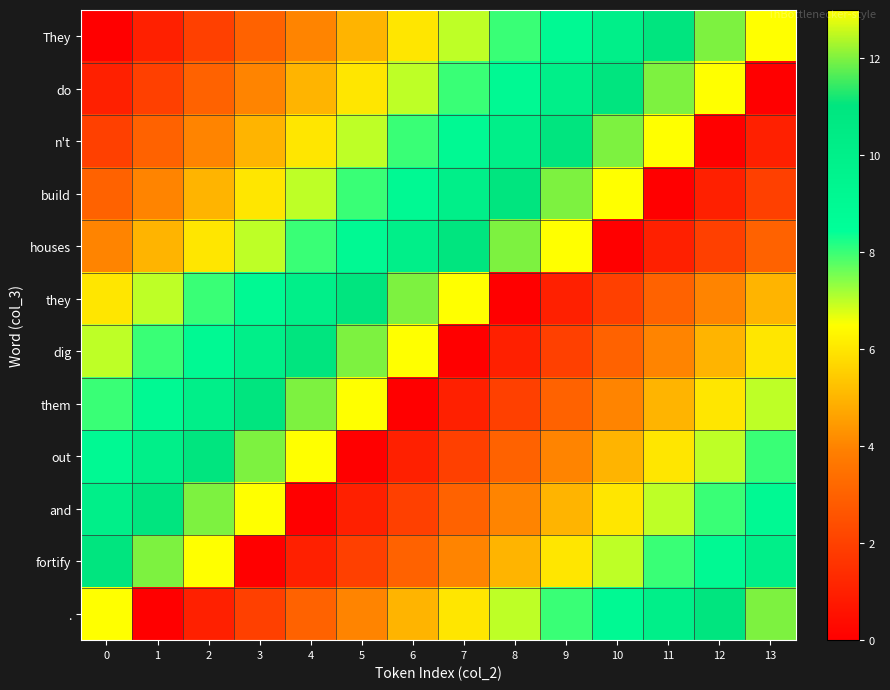

Rank the series by their maximum value, from lowest to highest.

They, do, n't, build, houses, they, dig, them, out, and, fortify, .